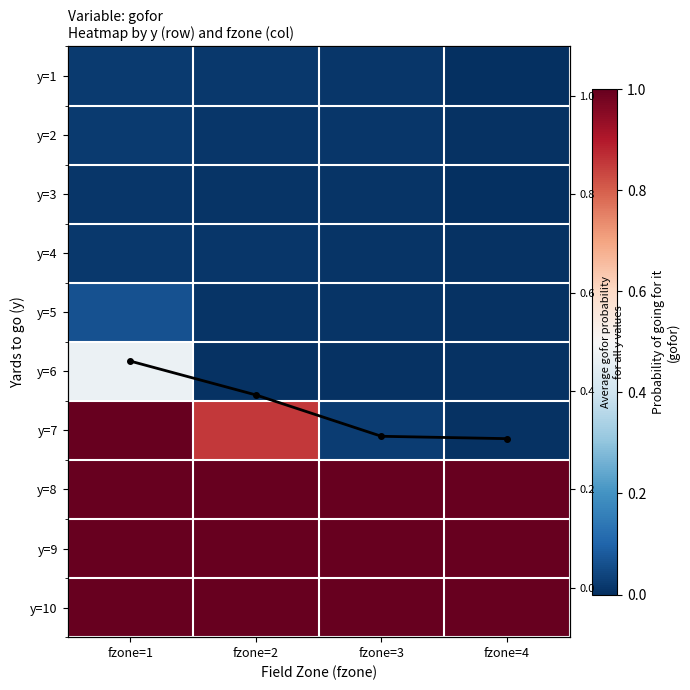

Is the value of y=9 at fzone=3 greater than the value of y=1 at fzone=1?

Yes